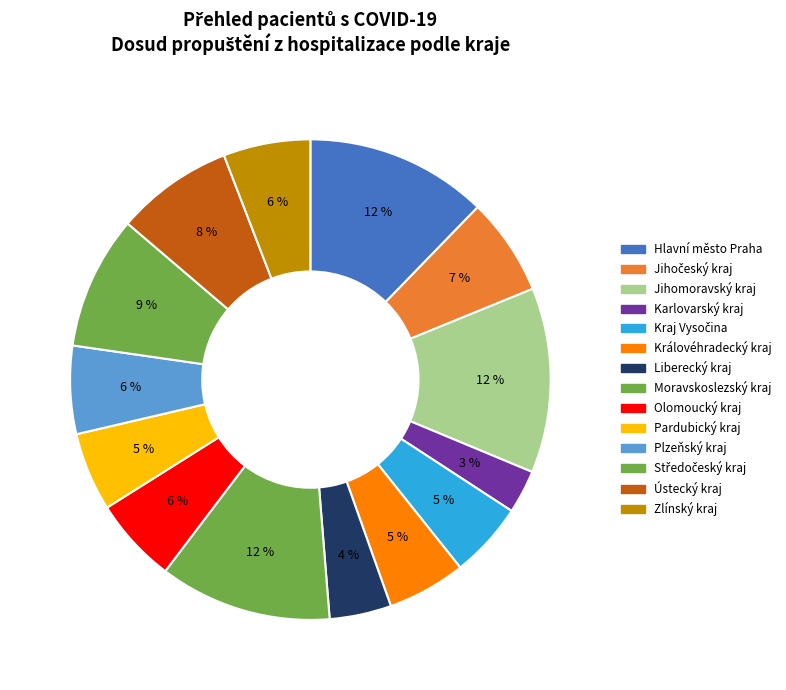

How many segments does this pie chart have?

14